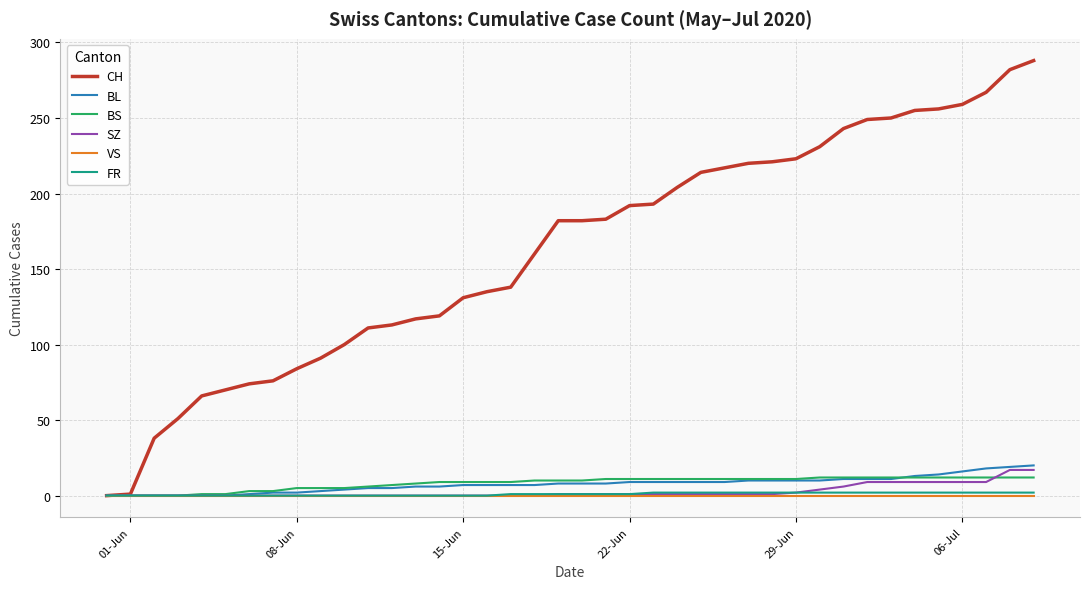

Which series has the largest total across all categories?

CH